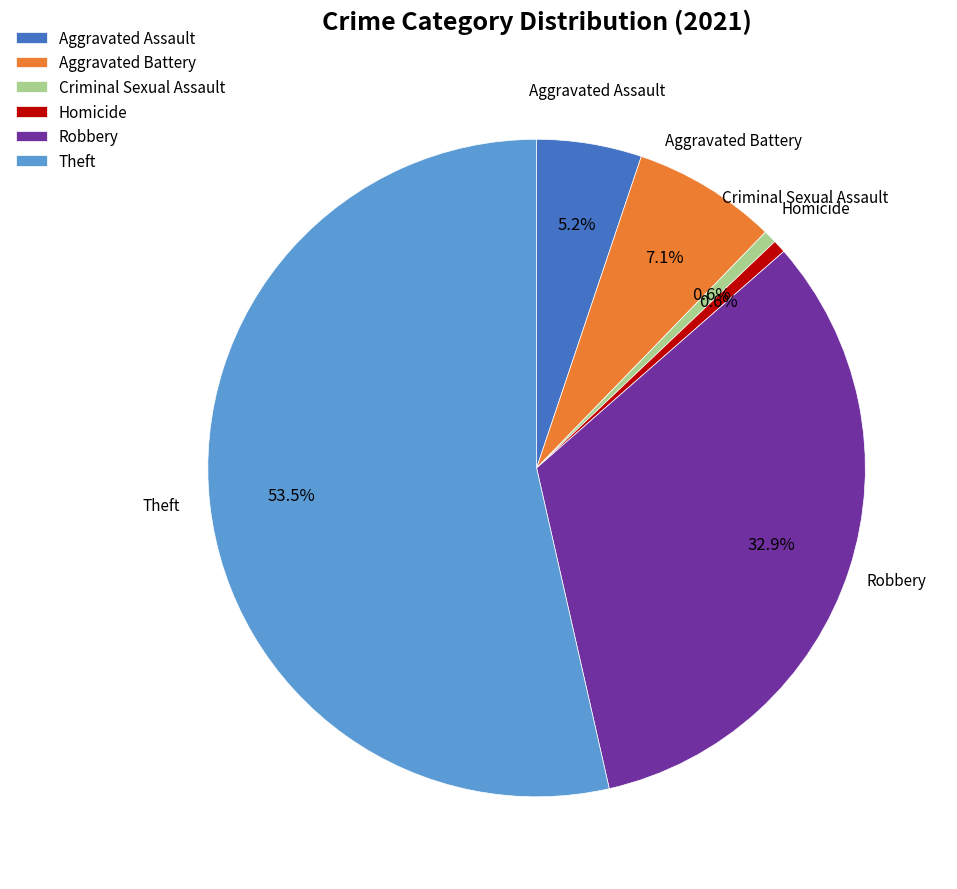

To the nearest percent, what percentage of the pie is Criminal Sexual Assault?

1%